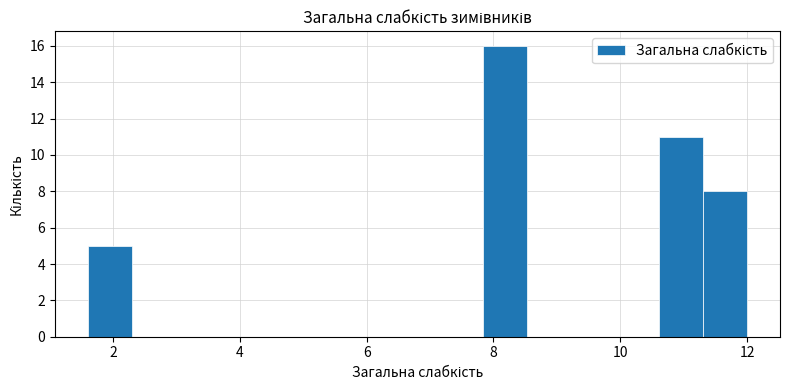

Around what value on the x-axis is the tallest bar? Give the approximate position of its centre, as read against the axis.

8.2